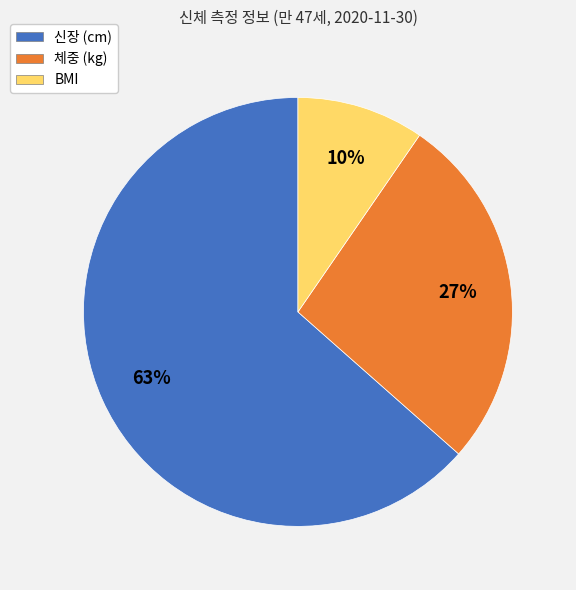

To the nearest percent, what portion does 체중 (kg) represent?

27%